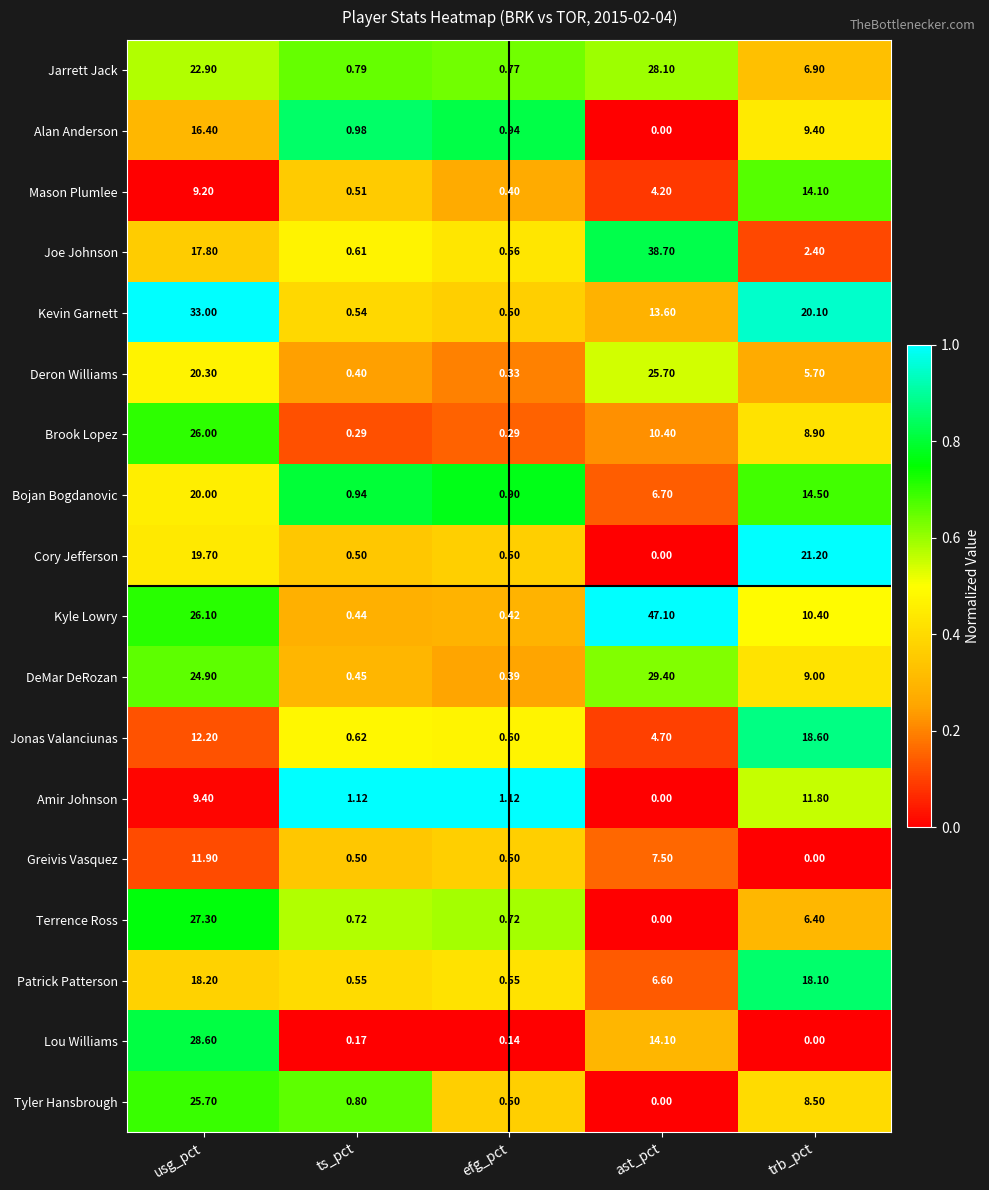

Rank the series at usg_pct from highest to lowest value.

Kevin Garnett, Lou Williams, Terrence Ross, Kyle Lowry, Brook Lopez, Tyler Hansbrough, DeMar DeRozan, Jarrett Jack, Deron Williams, Bojan Bogdanovic, Cory Jefferson, Patrick Patterson, Joe Johnson, Alan Anderson, Jonas Valanciunas, Greivis Vasquez, Amir Johnson, Mason Plumlee